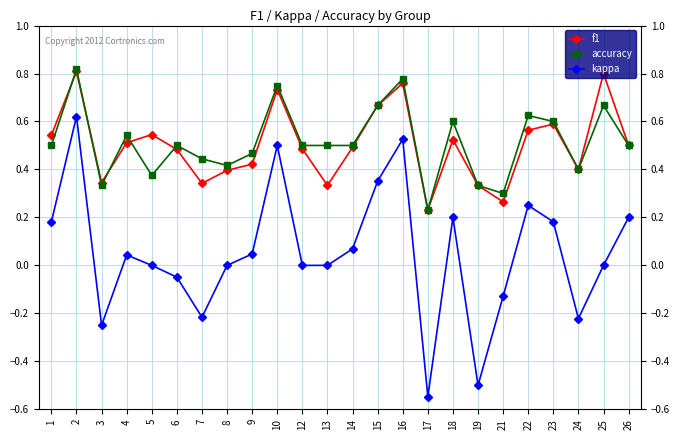

True or false: accuracy and kappa cross at least once.

False